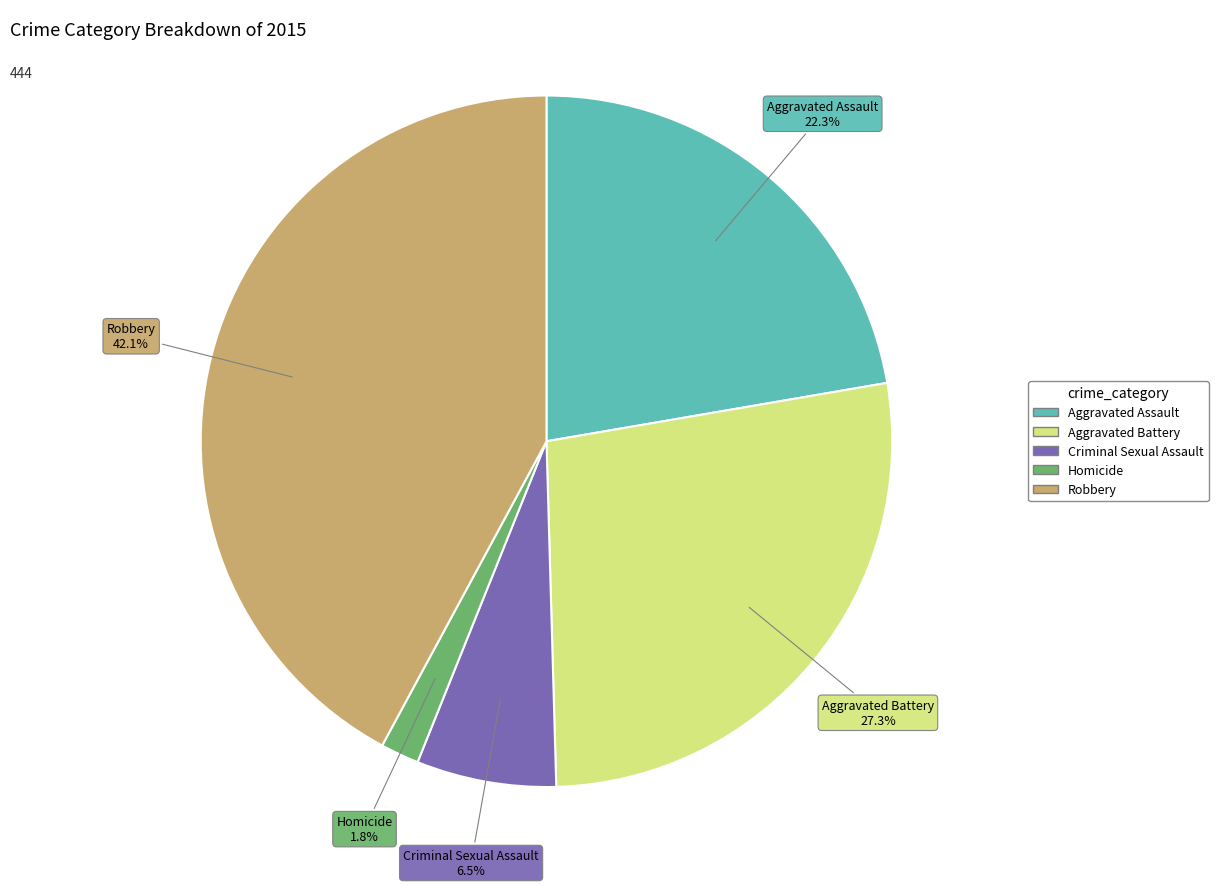

What is the ratio of the value at Aggravated Assault to the value at Homicide?

12.4